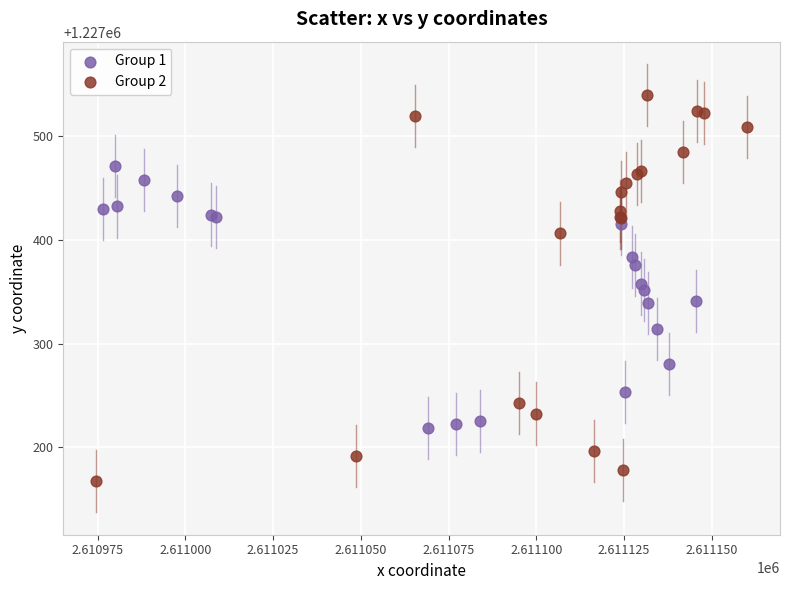

Which series has the widest spread of Y values?

Group 2